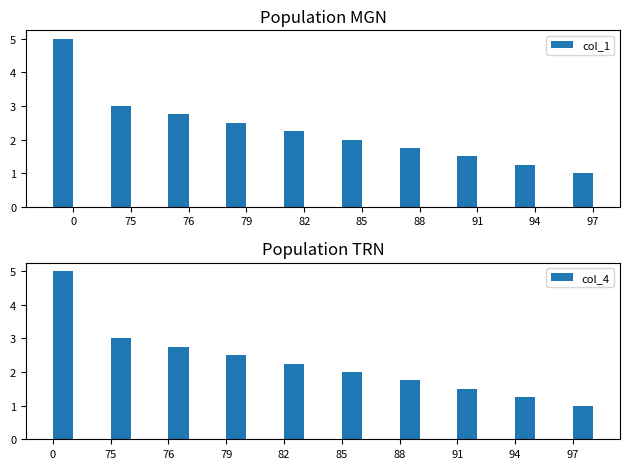

What is the approximate value of col_1 at 88?

1.8